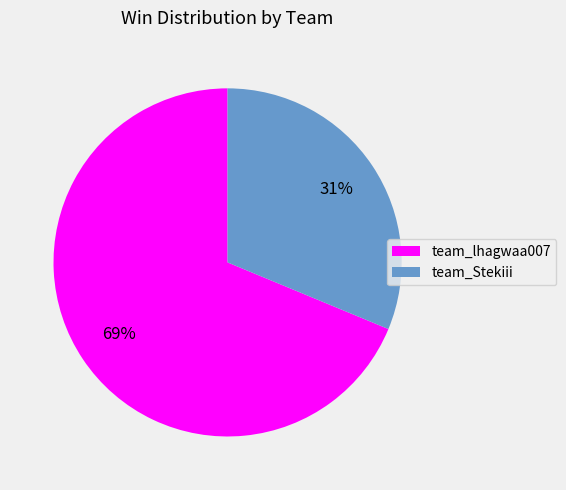

Is it true that team_lhagwaa007 is 69% of the pie?

True